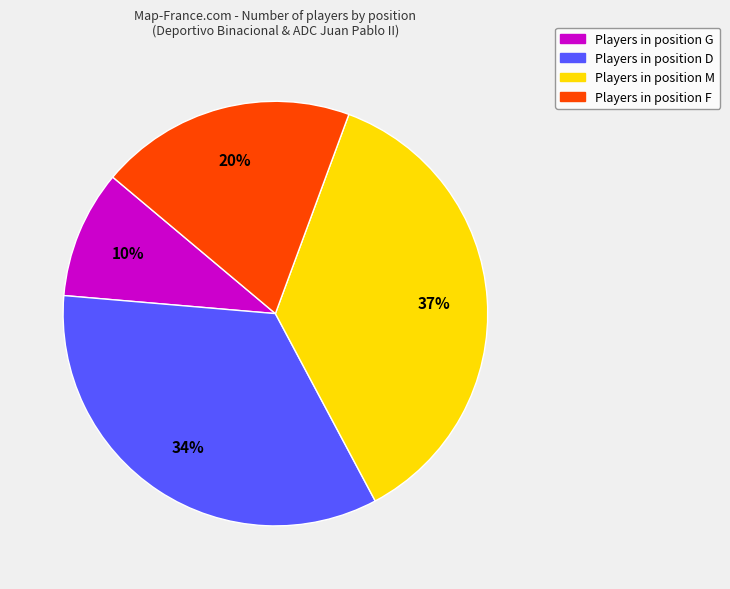

Is there any slice that represents more than half of the pie?

No